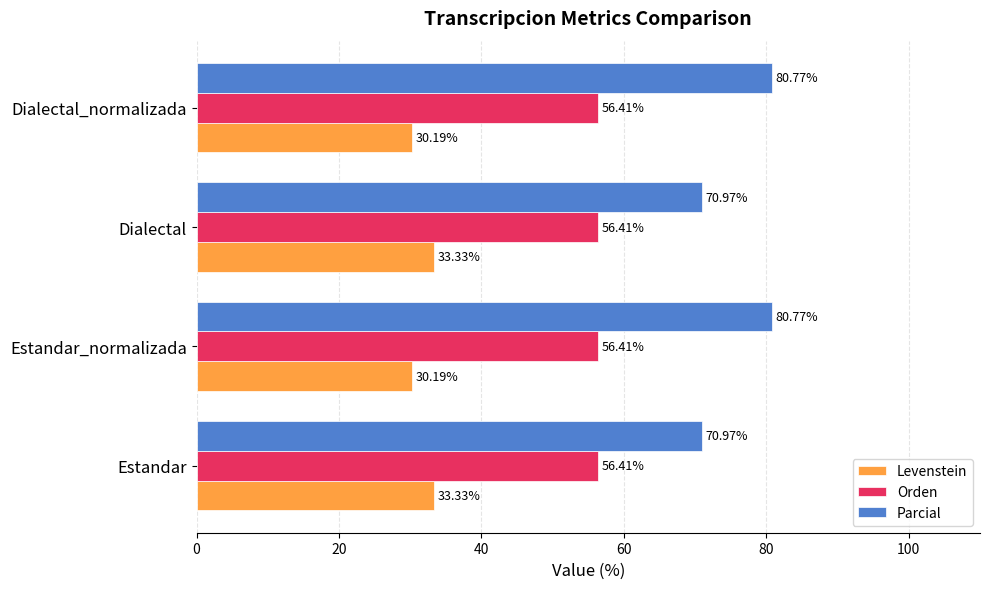

What is the difference between the maximum and second lowest values in the Levenstein series?

3.1